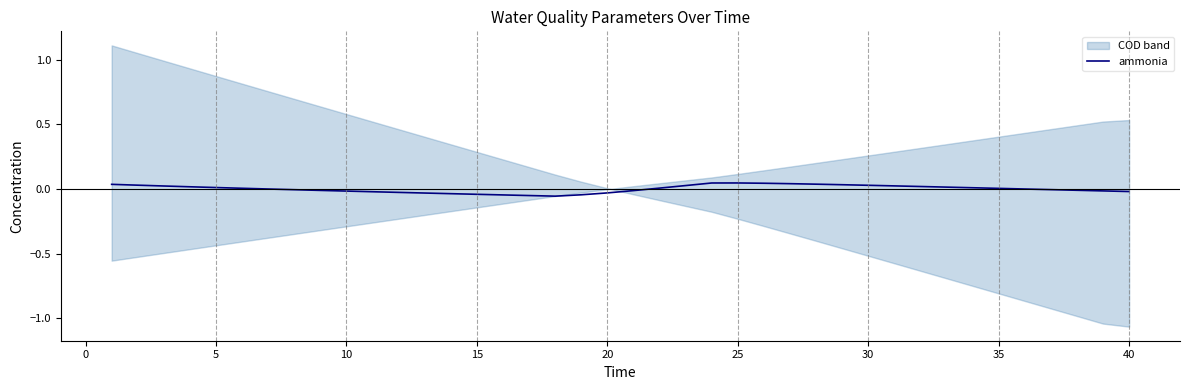

Does the chart display data point markers on the line(s)?

No